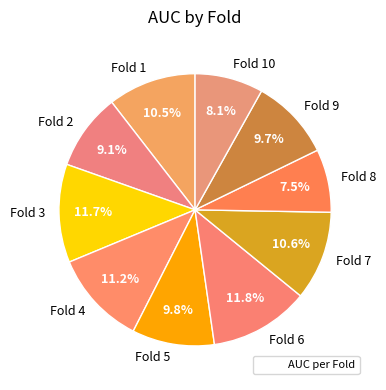

Does Fold 5 account for over 50% of the chart?

No